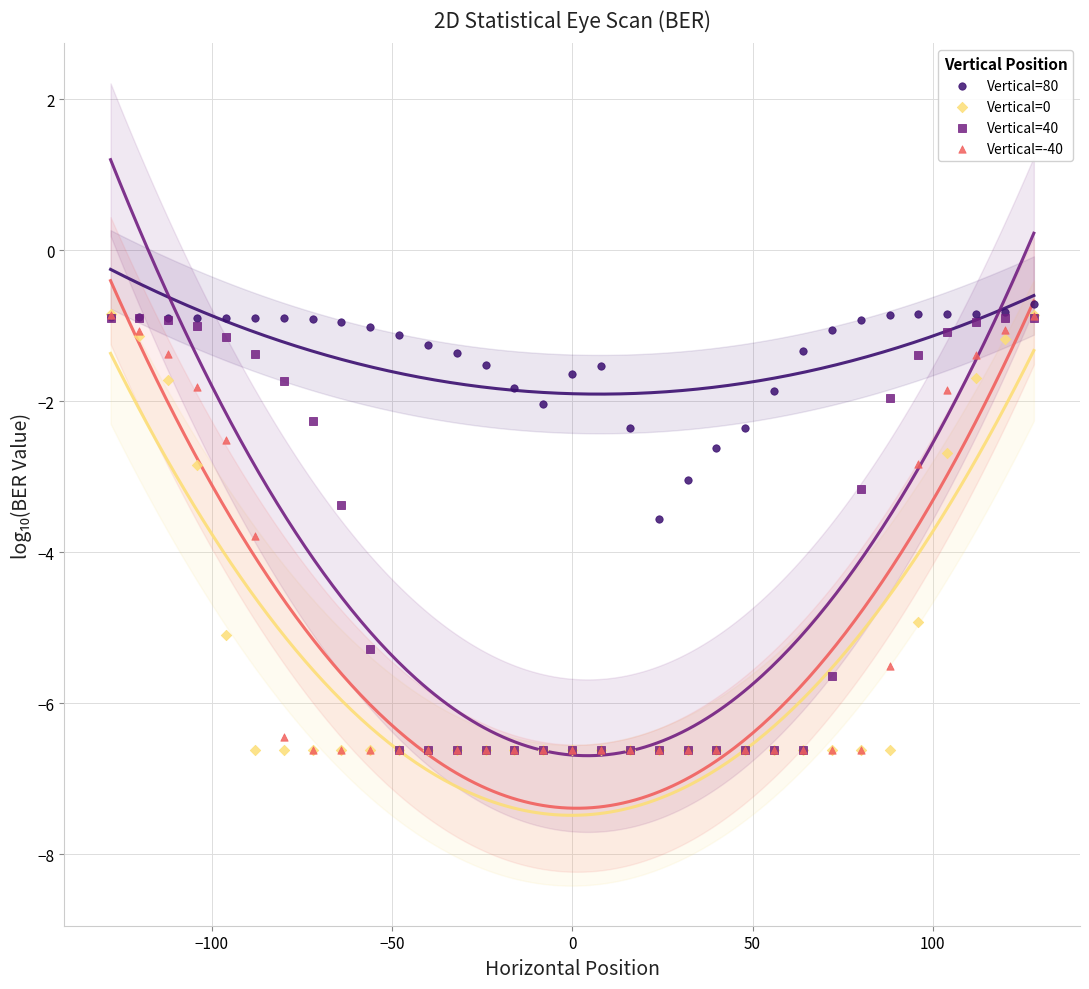

What are all the series names shown in the legend?

Vertical=80, Vertical=0, Vertical=40, Vertical=-40